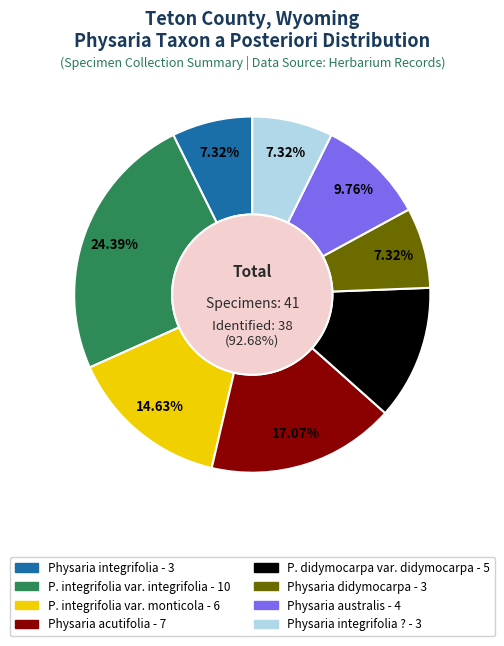

To the nearest percent, what is the combined percentage of Physaria didymocarpa var. didymocarpa and Physaria acutifolia?

29%